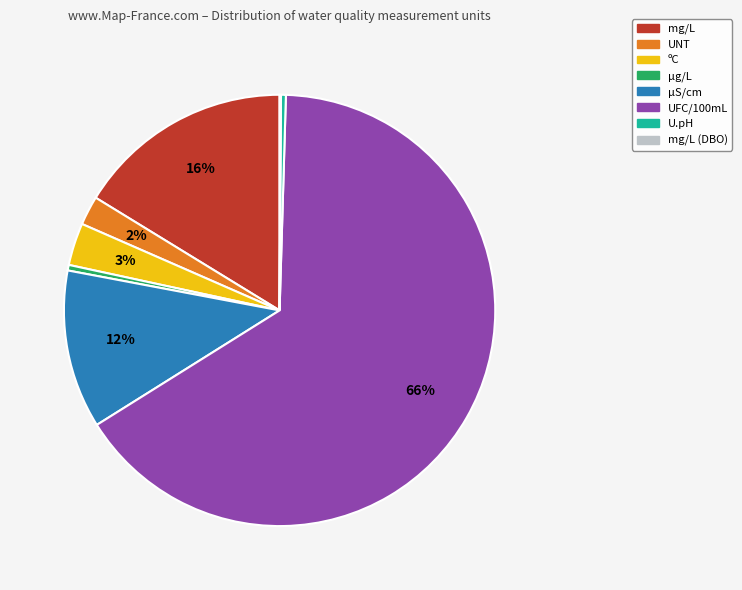

Is the sum of U.pH and µS/cm greater than half?

No